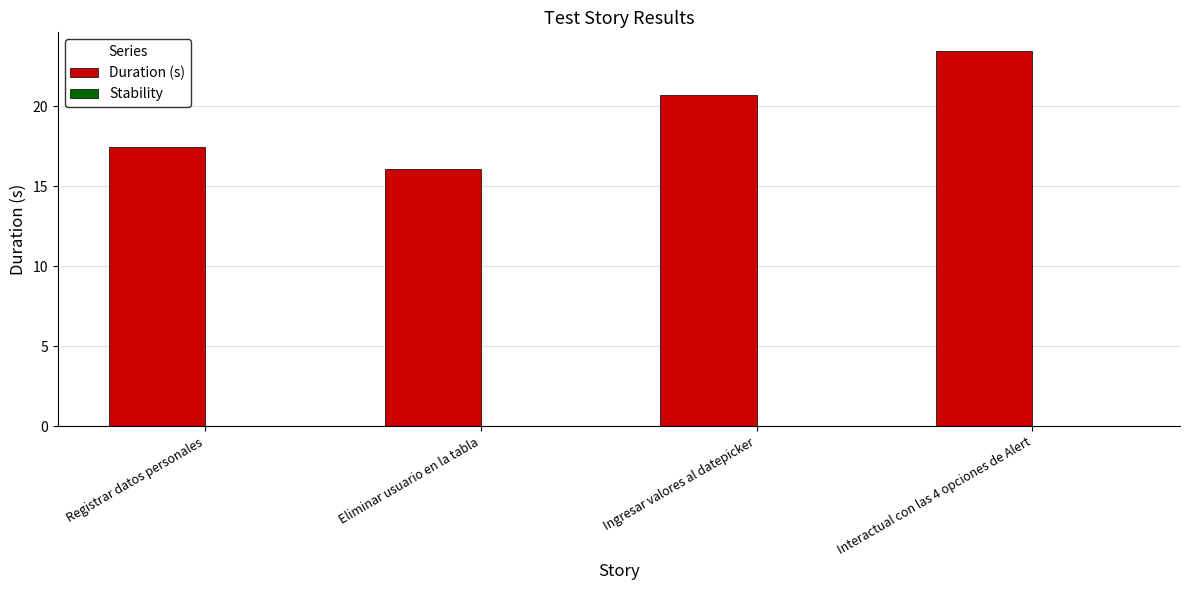

How many bars are there in total?

4